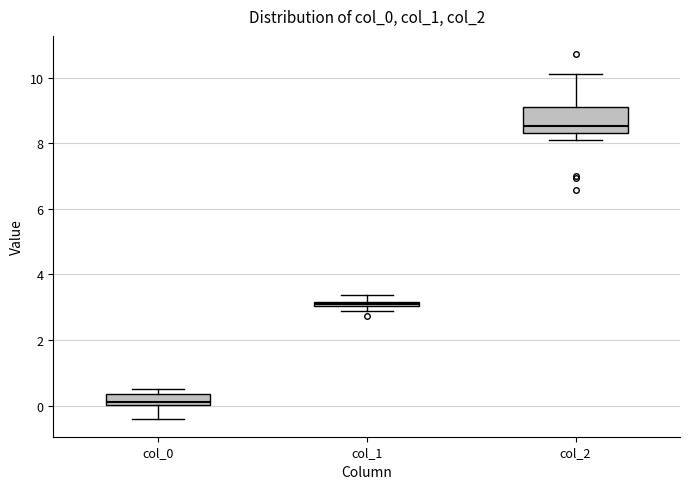

Which box is the tallest, from its lower edge to its upper edge?

col_2